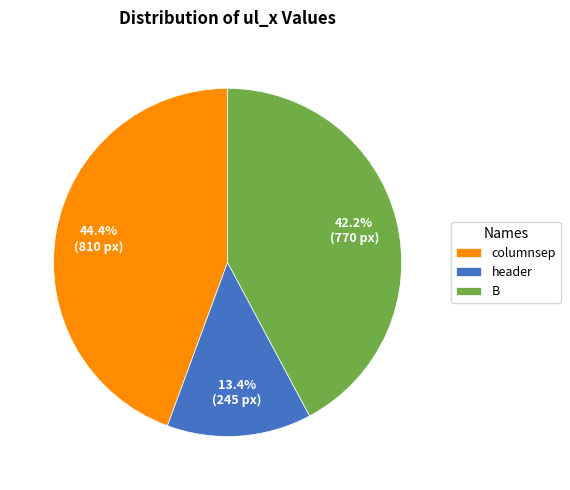

Which has a higher value, columnsep or B?

columnsep